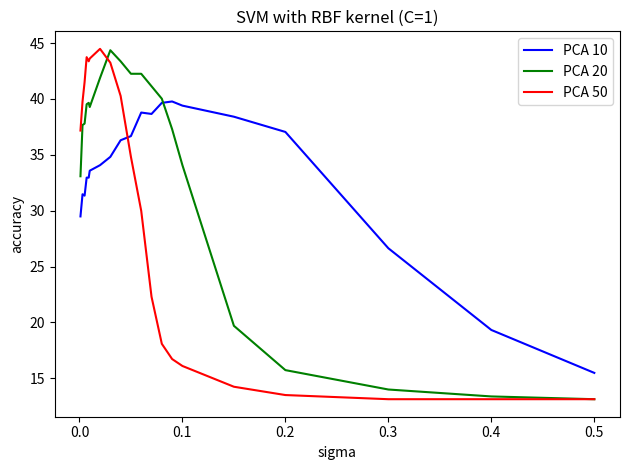

What is the lowest value of the PCA 10 series?

15.5